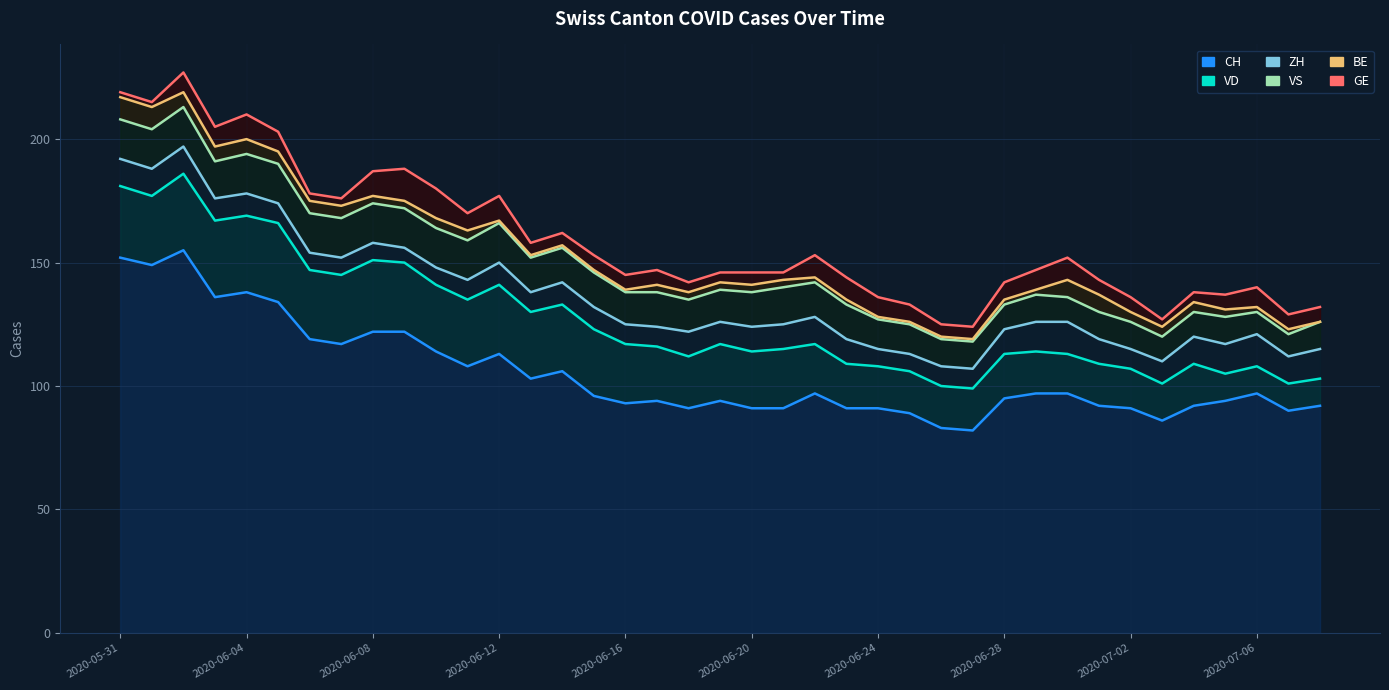

What is the value of the VD point at the 12th from the left?

135